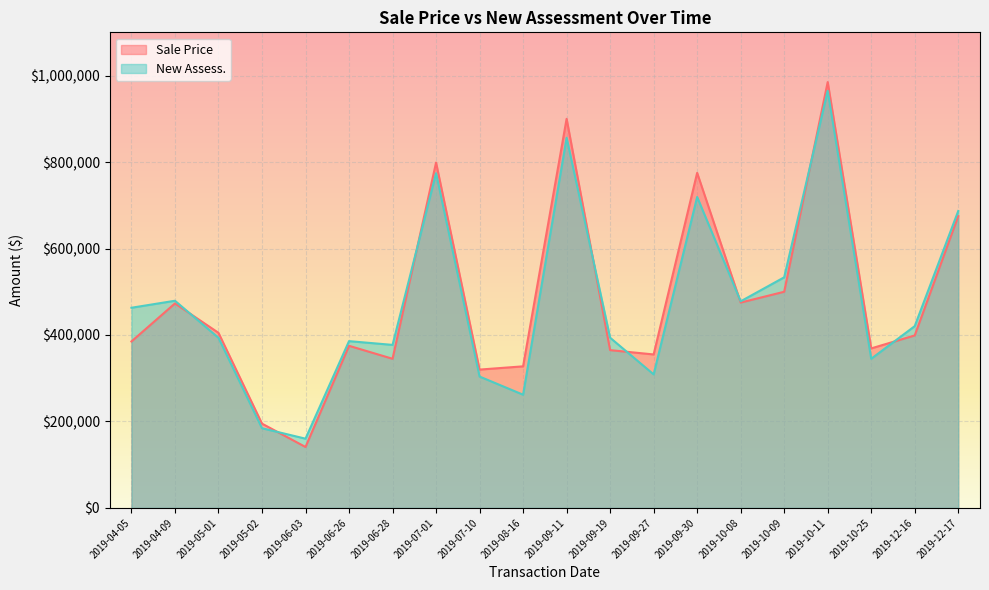

What is the total value across all series at 2019-04-05?

848000